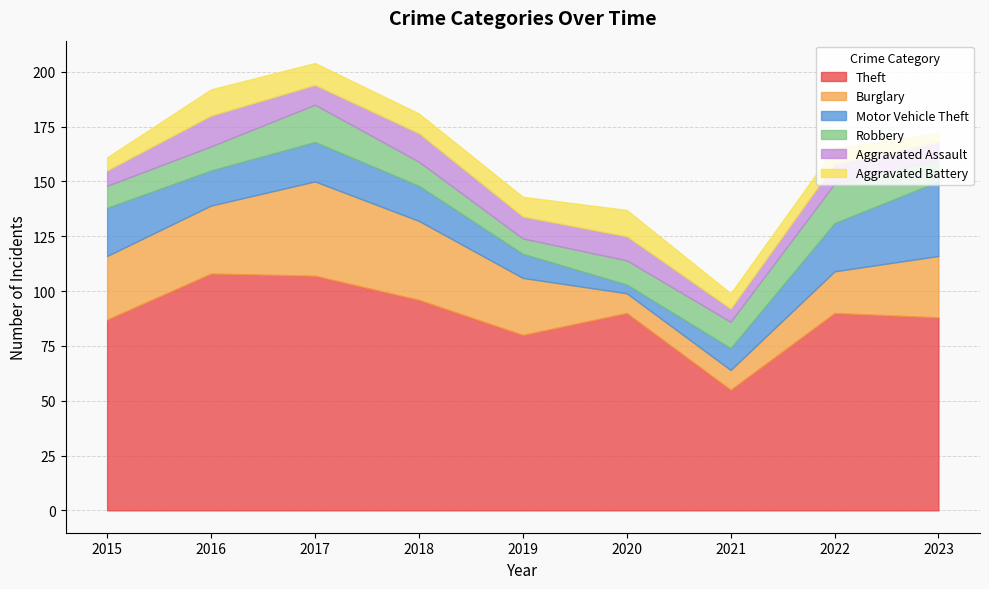

Reading left to right, what are all the values shown in this chart?

Theft: 87	108	107	96	80	90	55	90	88
Burglary: 29	31	43	36	26	9	9	19	28
Motor Vehicle Theft: 22	16	18	16	11	4	10	22	34
Robbery: 10	11	17	11	7	11	12	18	10
Aggravated Assault: 7	14	9	13	10	11	6	9	8
Aggravated Battery: 6	12	10	9	9	12	7	7	4